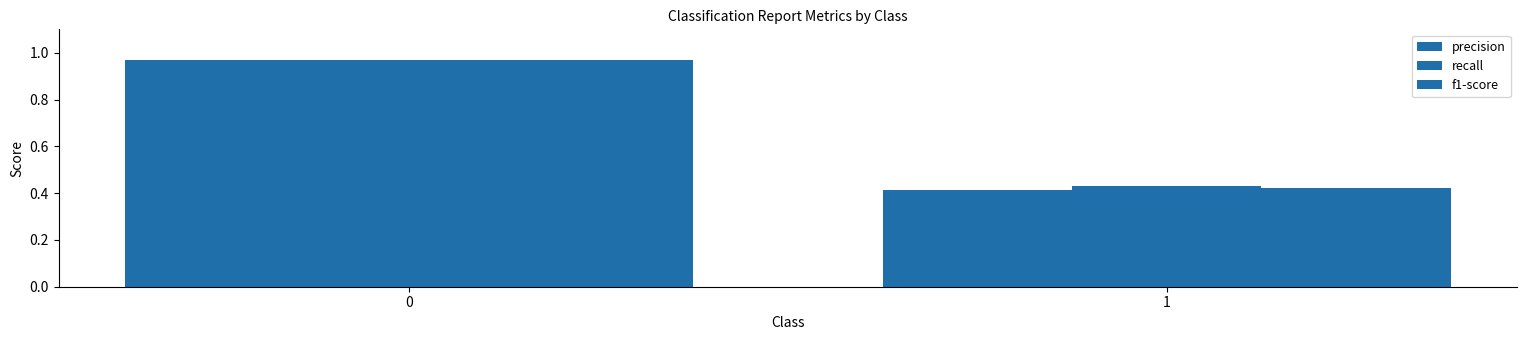

What is the total value across all series at 1?

1.3